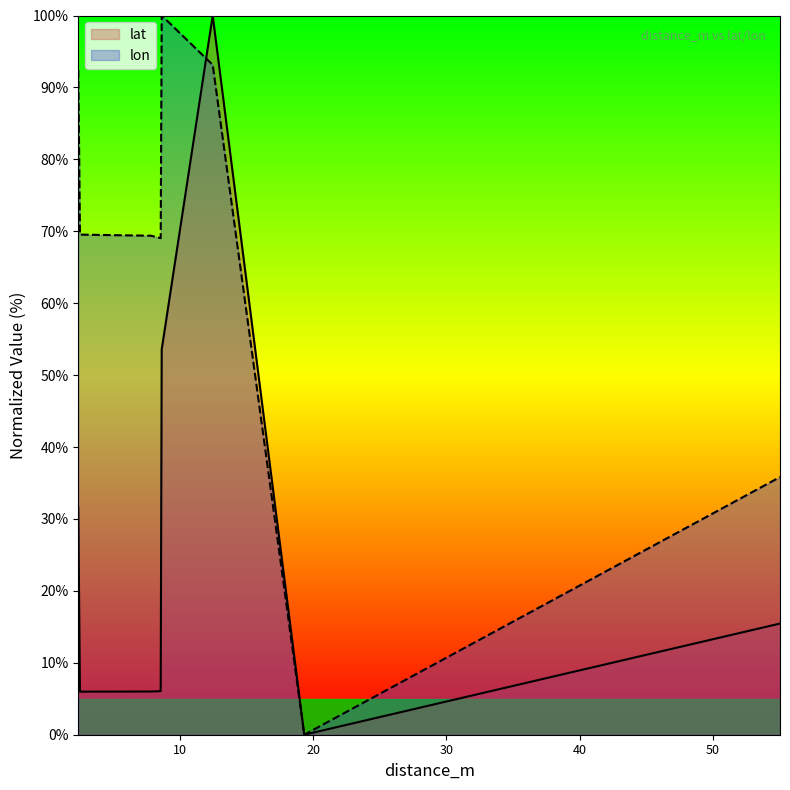

Which series has the largest range (max minus min)?

lat